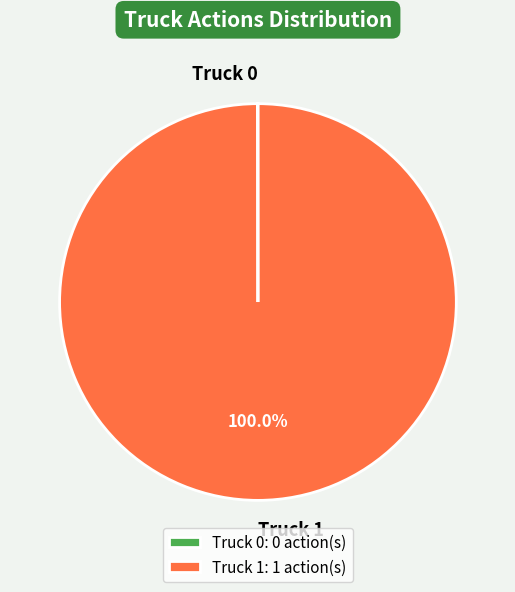

Does Truck 1 account for over 50% of the chart?

Yes